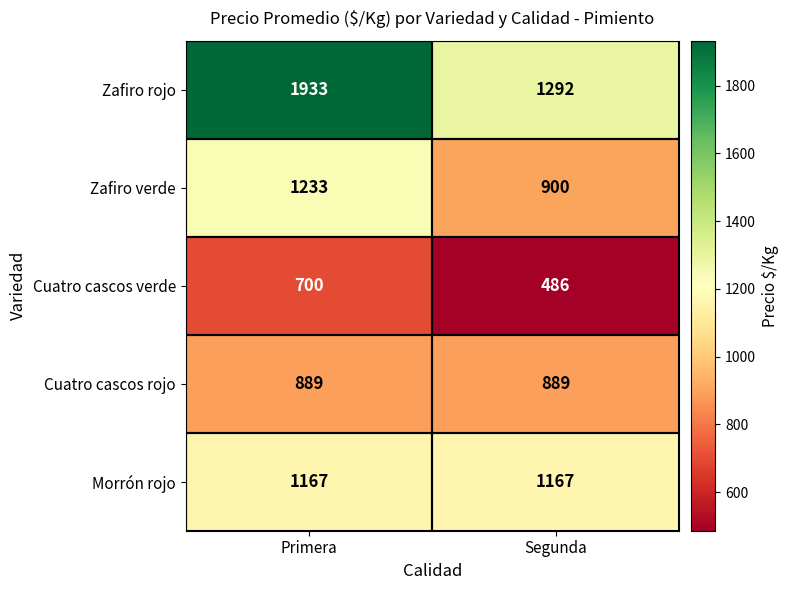

What is the maximum value for Morrón rojo?

1167